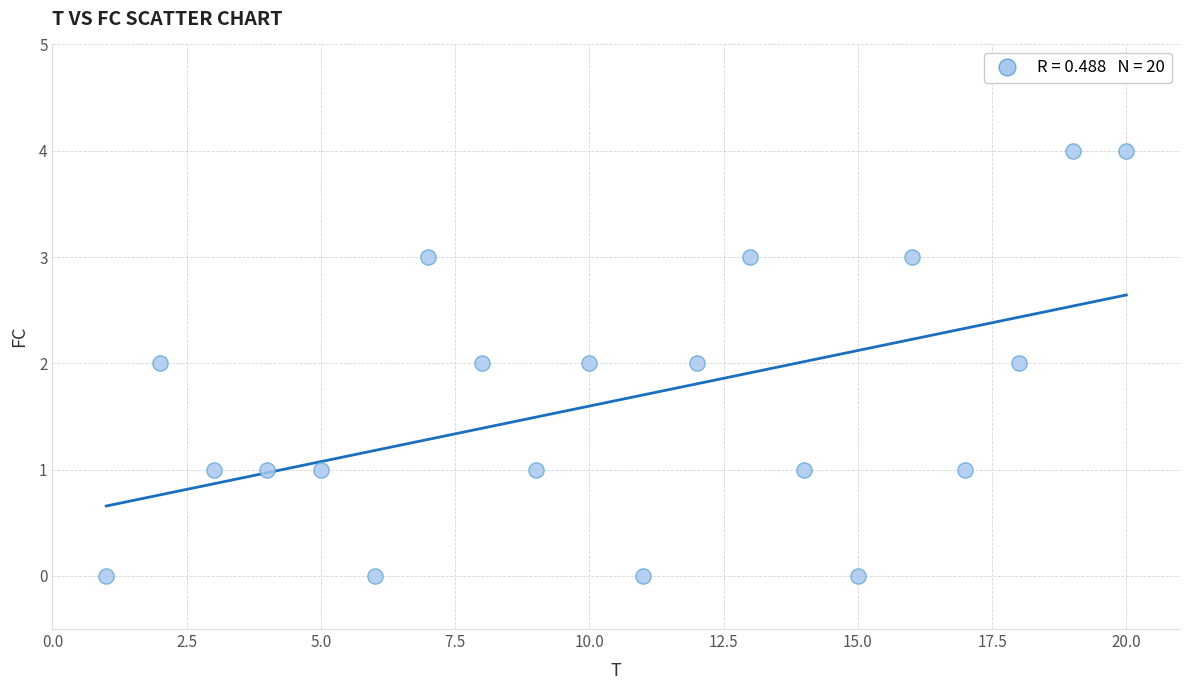

What is the range of Y values (max minus min)?

4